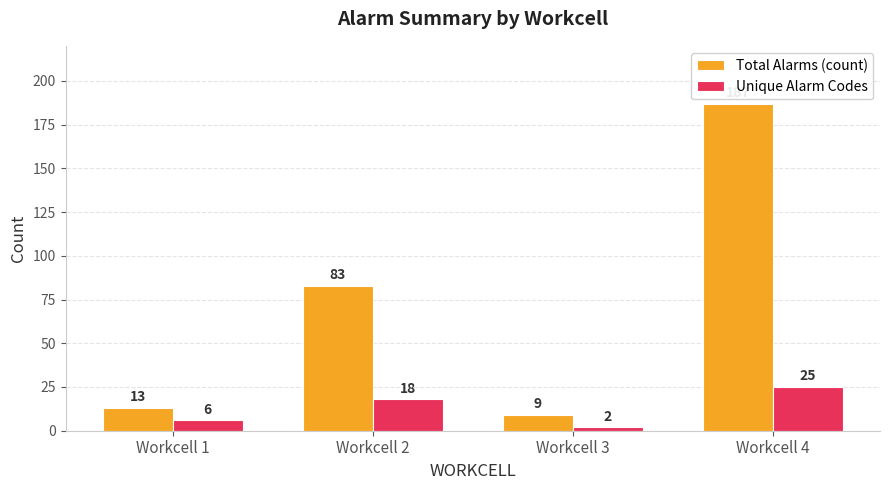

What is the total value across all series at Workcell 2?

101